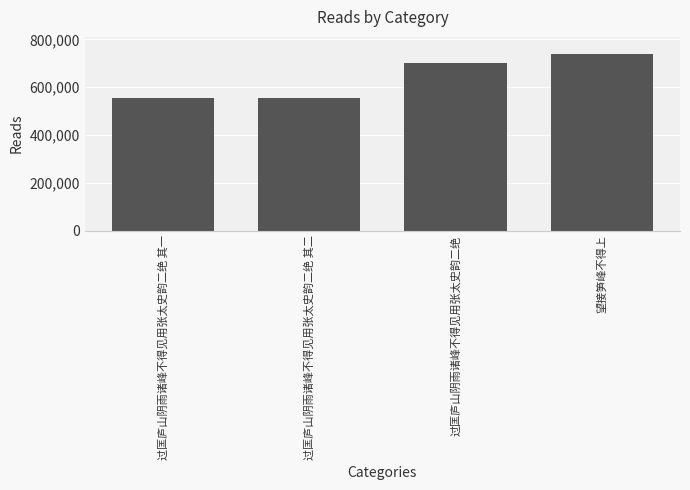

Does the chart contain stacked bars?

No